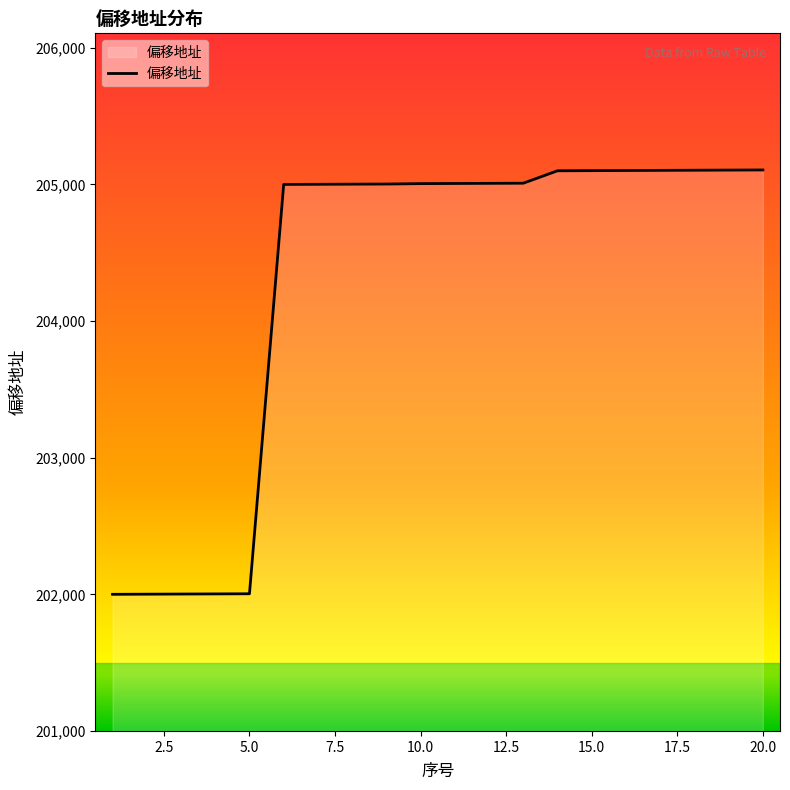

What is the difference between the maximum and minimum values?

3106